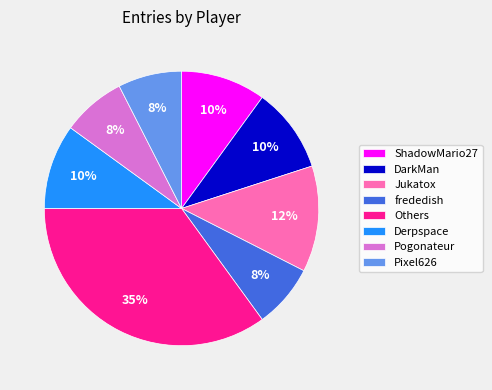

Which category has the biggest portion of the pie?

Others